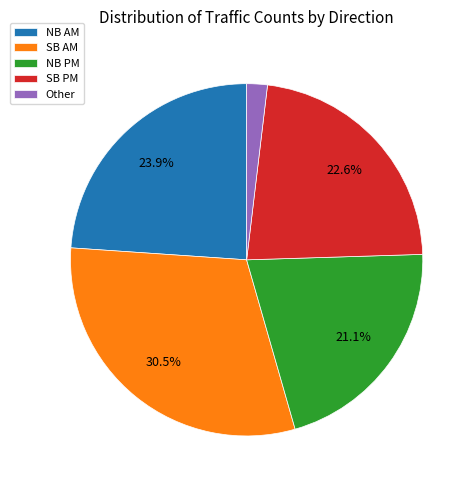

Rank the categories by value from lowest to highest.

Other, NB PM, SB PM, NB AM, SB AM